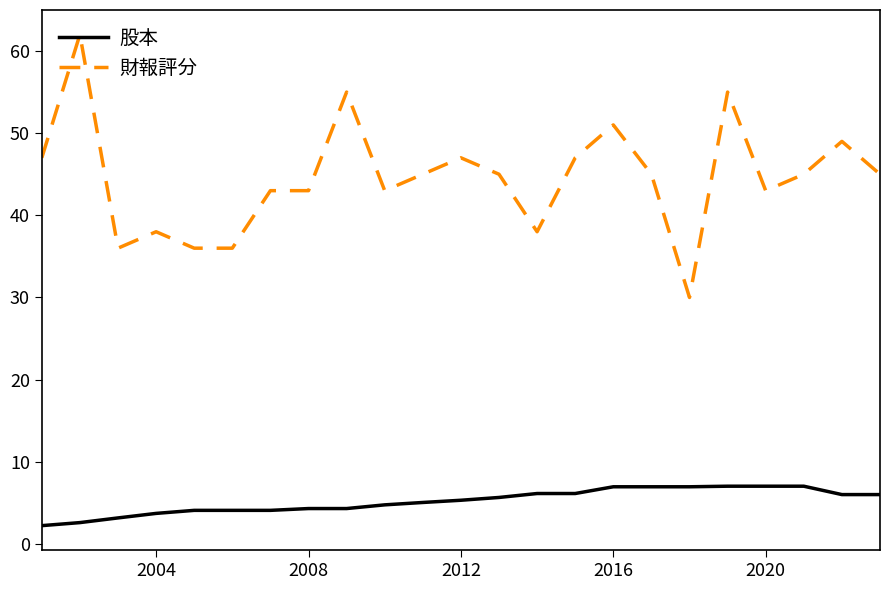

True or false: 財報評分 and 股本 cross at least once.

False